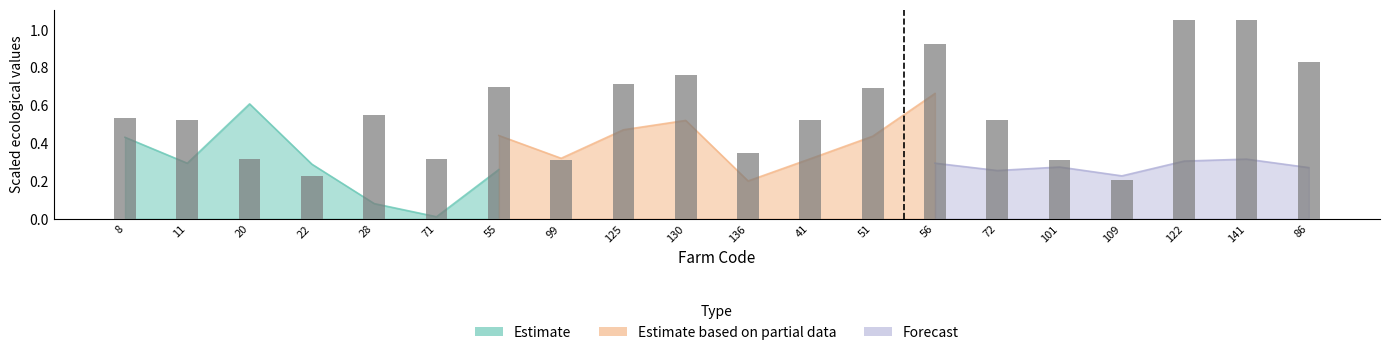

Reading right to left, list all the values displayed in this chart.

0.8	1.0	1.1	0.2	0.3	0.5	0.9	0.7	0.5	0.3	0.8	0.7	0.3	0.7	0.3	0.5	0.2	0.3	0.5	0.5